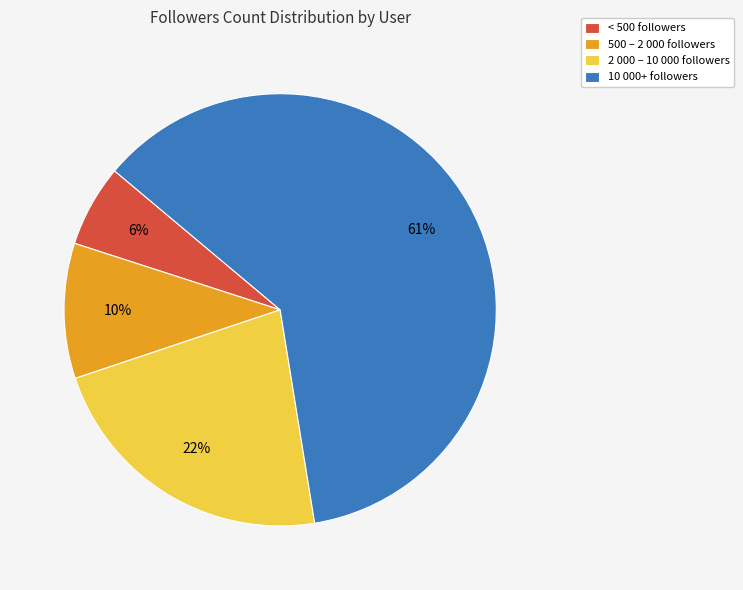

Is < 500 followers the majority of the pie?

No